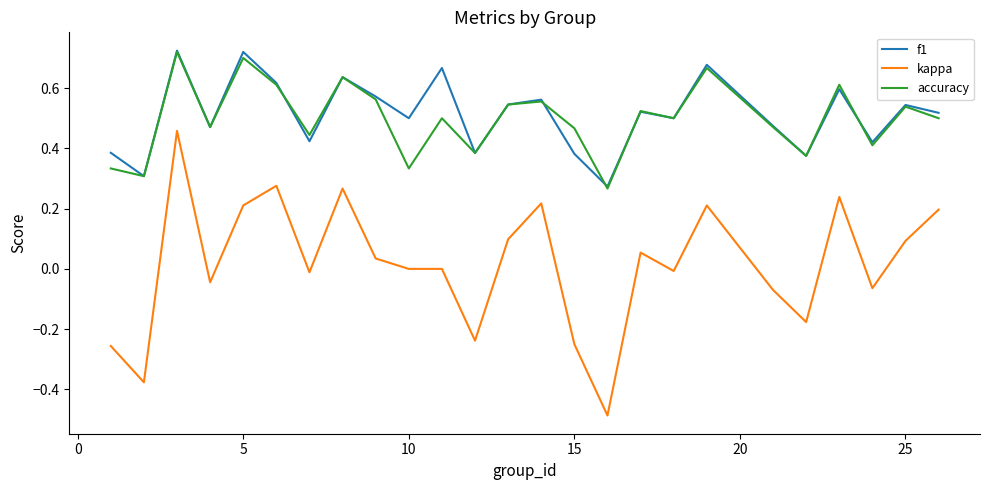

True or false: kappa and f1 intersect in this chart.

False